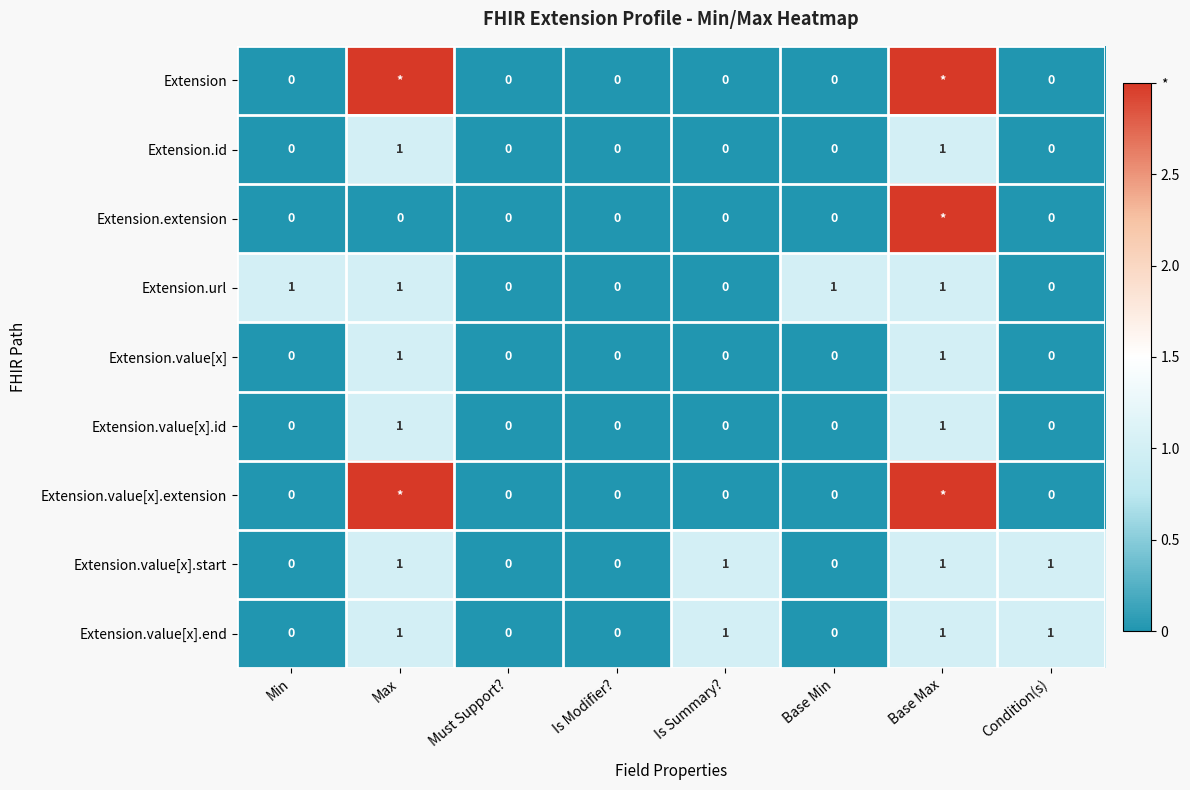

The Extension.value[x].id series shows 0 at Min. True or false?

True